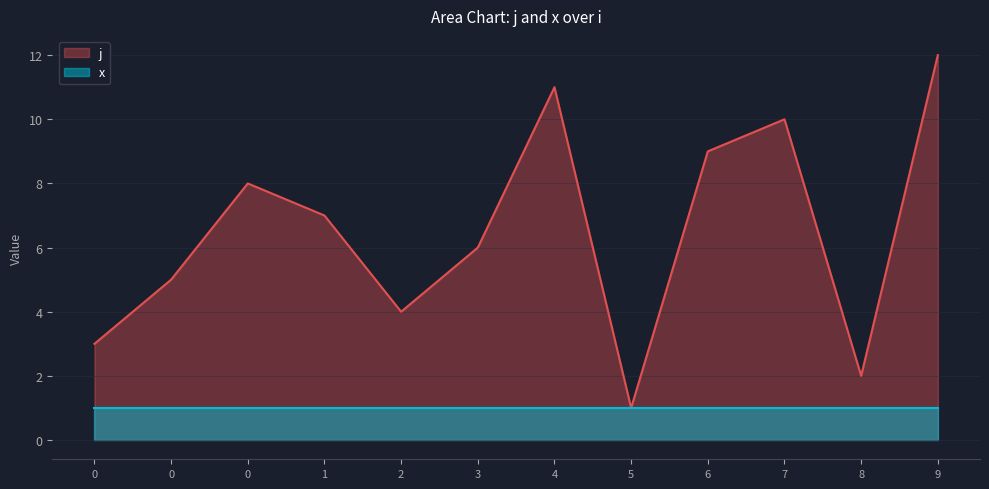

True or false: the data shows 12 at 9.

True